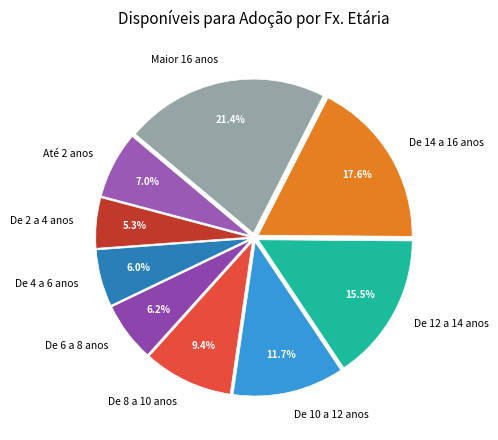

To the nearest percent, what is the difference between the largest and smallest slice percentages?

16%